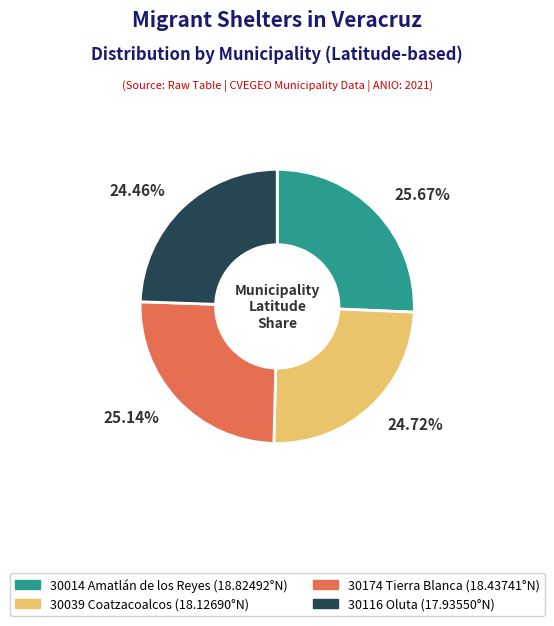

Which category has the biggest portion of the pie?

30014 Amatlán de los Reyes